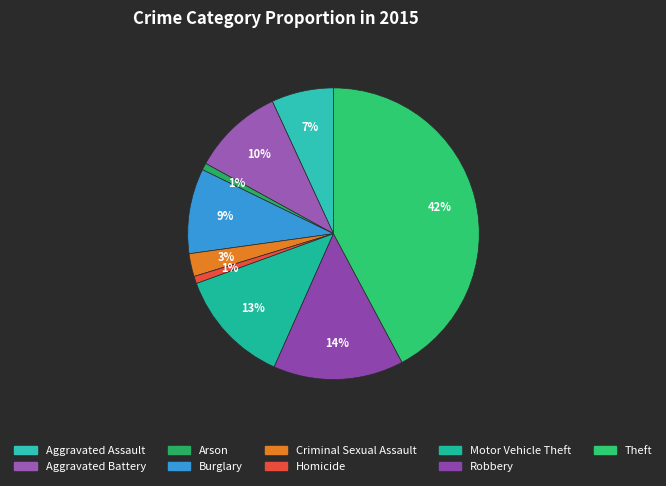

To the nearest percent, what percentage of the pie is Aggravated Battery?

10%